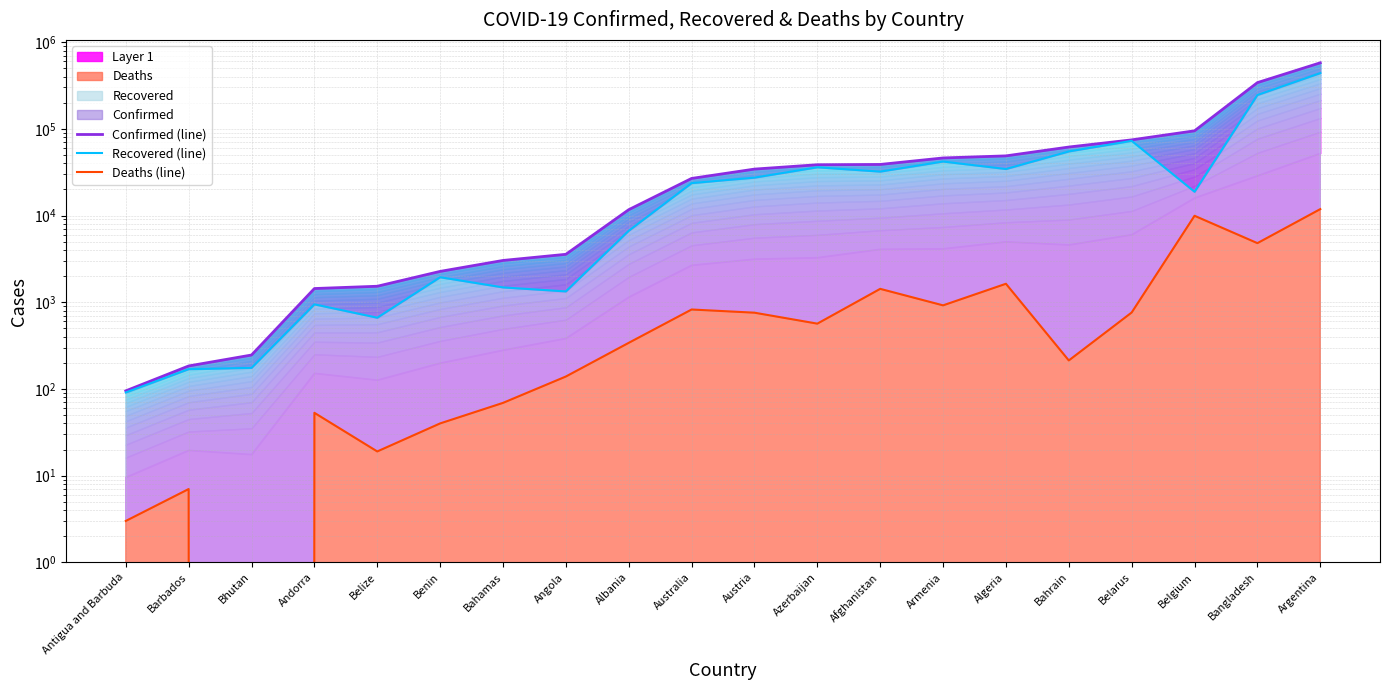

What position from the right is Benin?

15